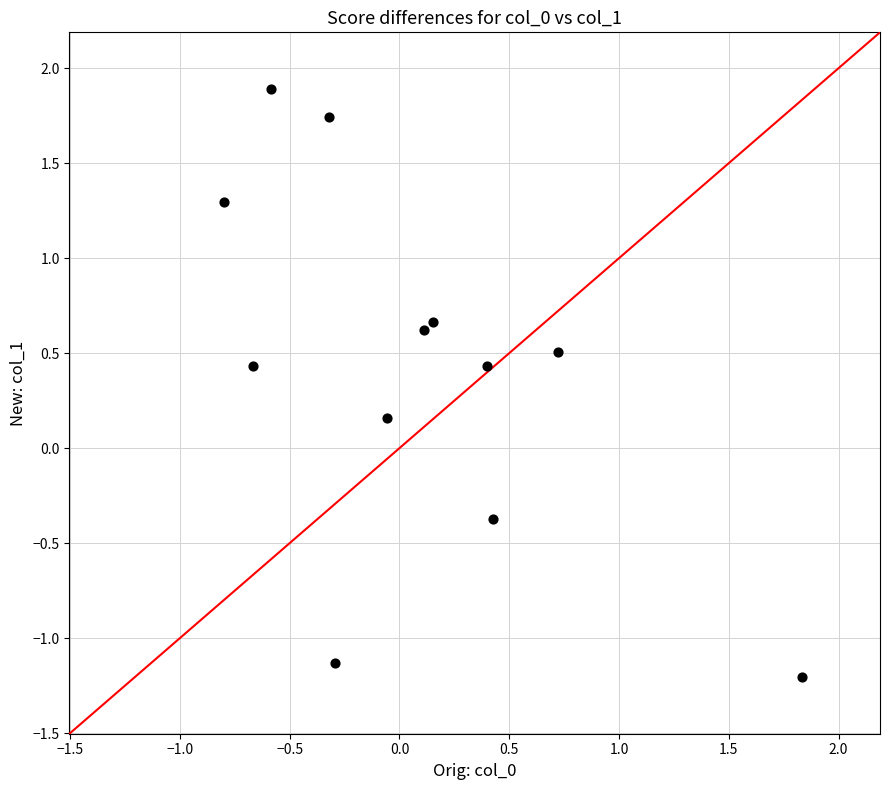

What is the range of Y values (max minus min)?

3.1